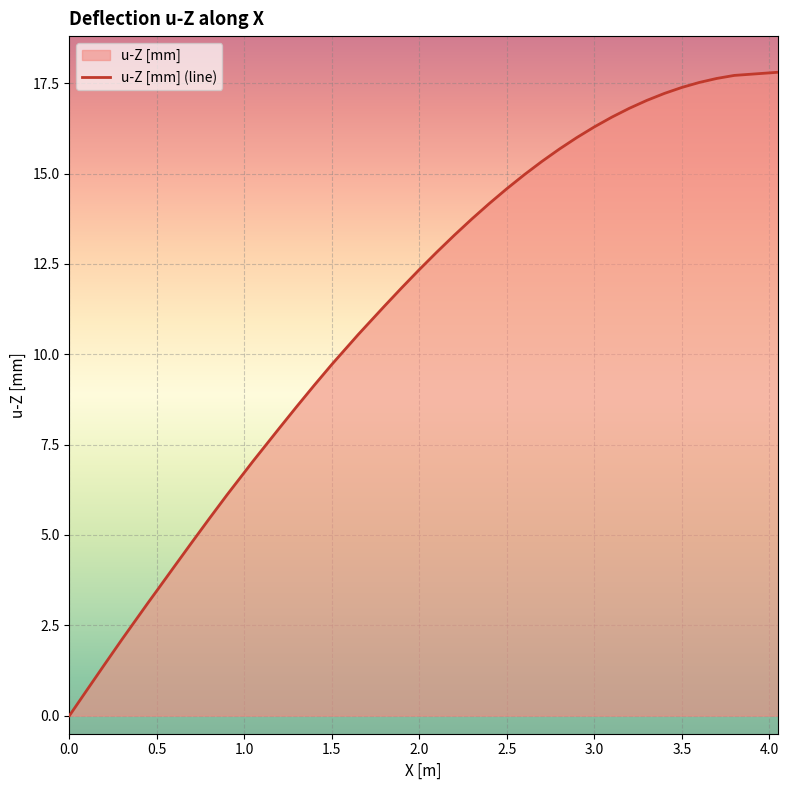

What is the difference between the second highest and second lowest values?

17.0